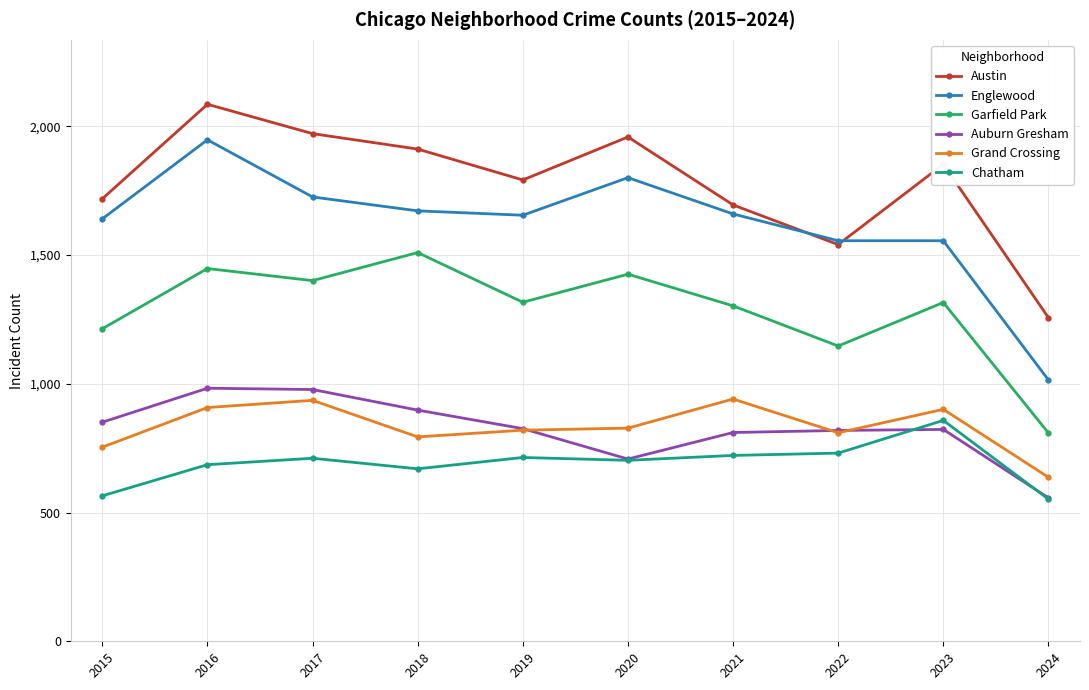

At which category is the sum across all series the highest?

2016